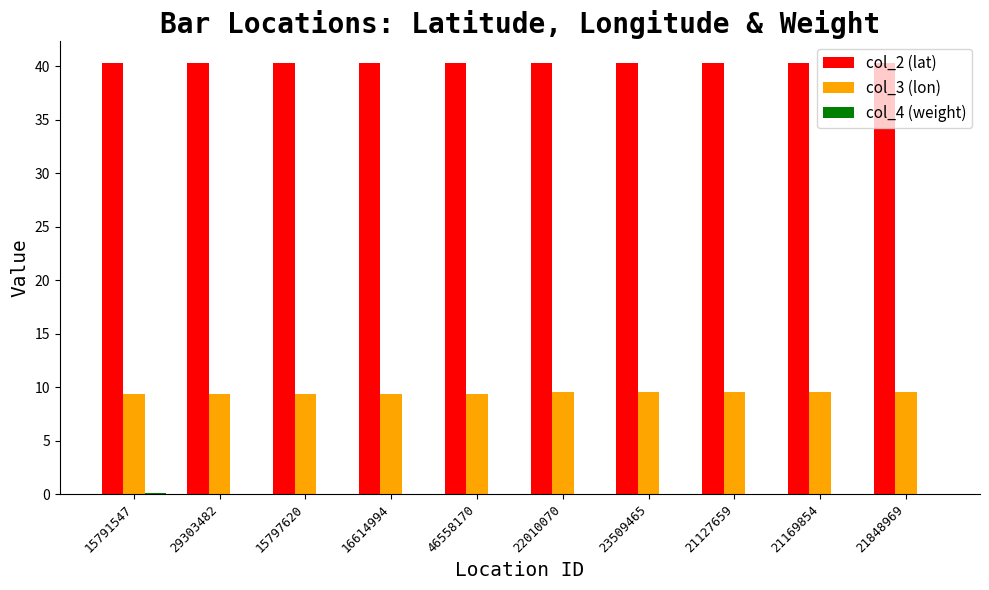

The col_3 (lon) series shows 3.9 at 23509465. True or false?

False